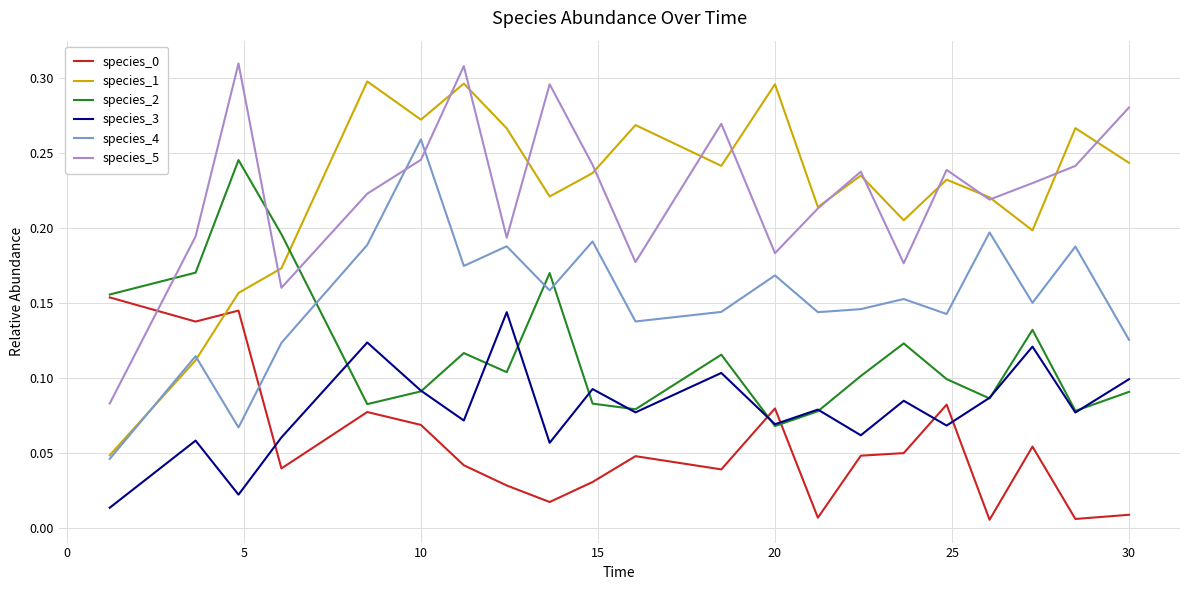

Which series has the largest range (max minus min)?

species_1